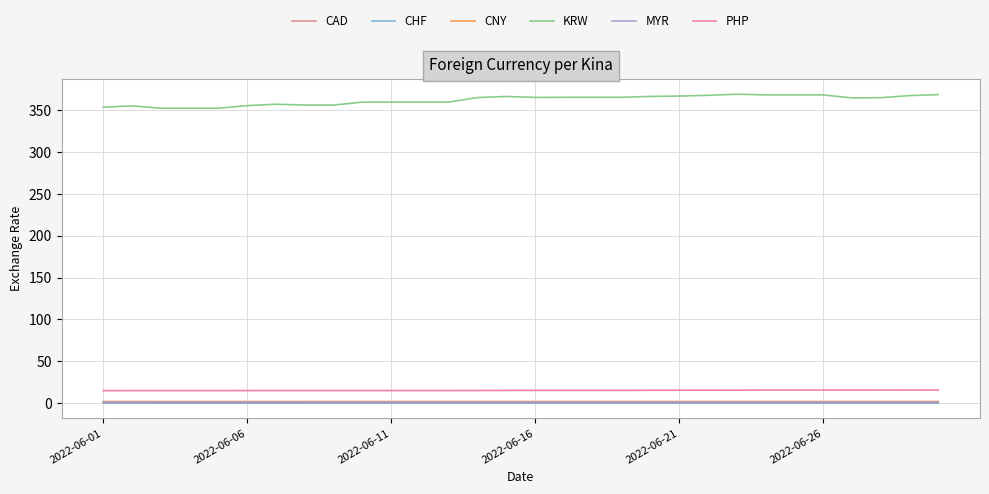

True or false: CAD and KRW intersect in this chart.

False